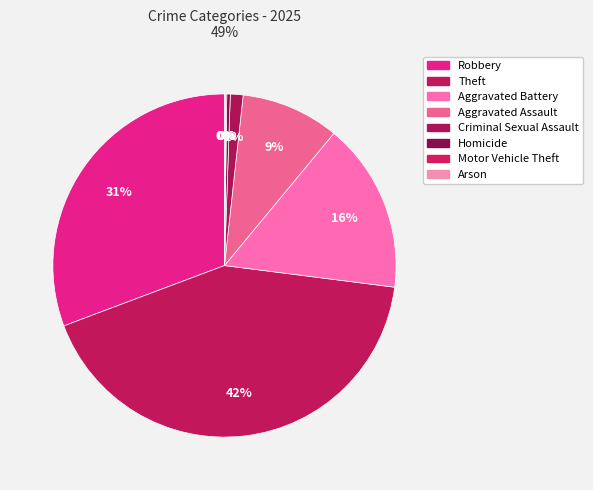

Does any single category account for the majority?

No